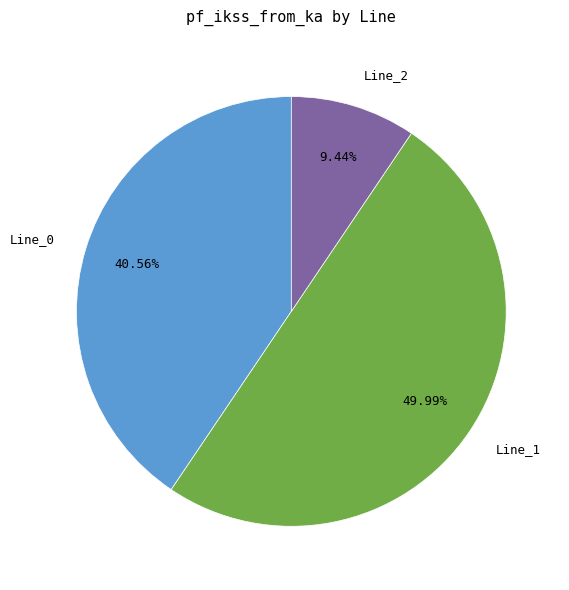

Does Line_0 account for over 50% of the chart?

No